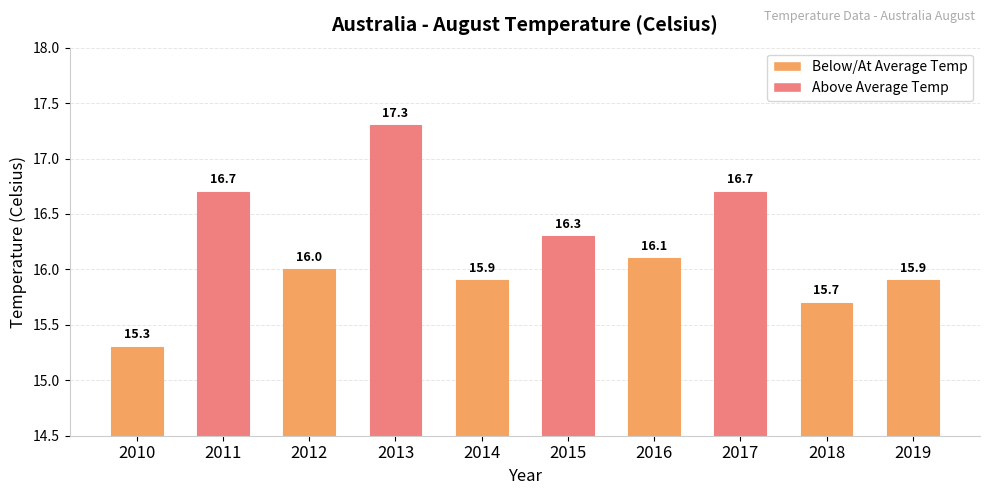

What is the value of the 2nd bar from the left?

16.7